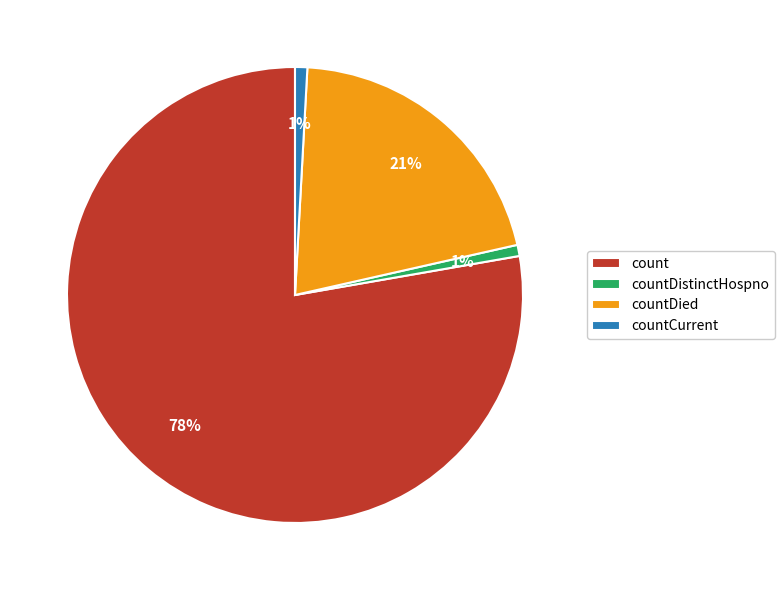

To the nearest percent, what is the combined percentage of countCurrent and countDistinctHospno?

2%